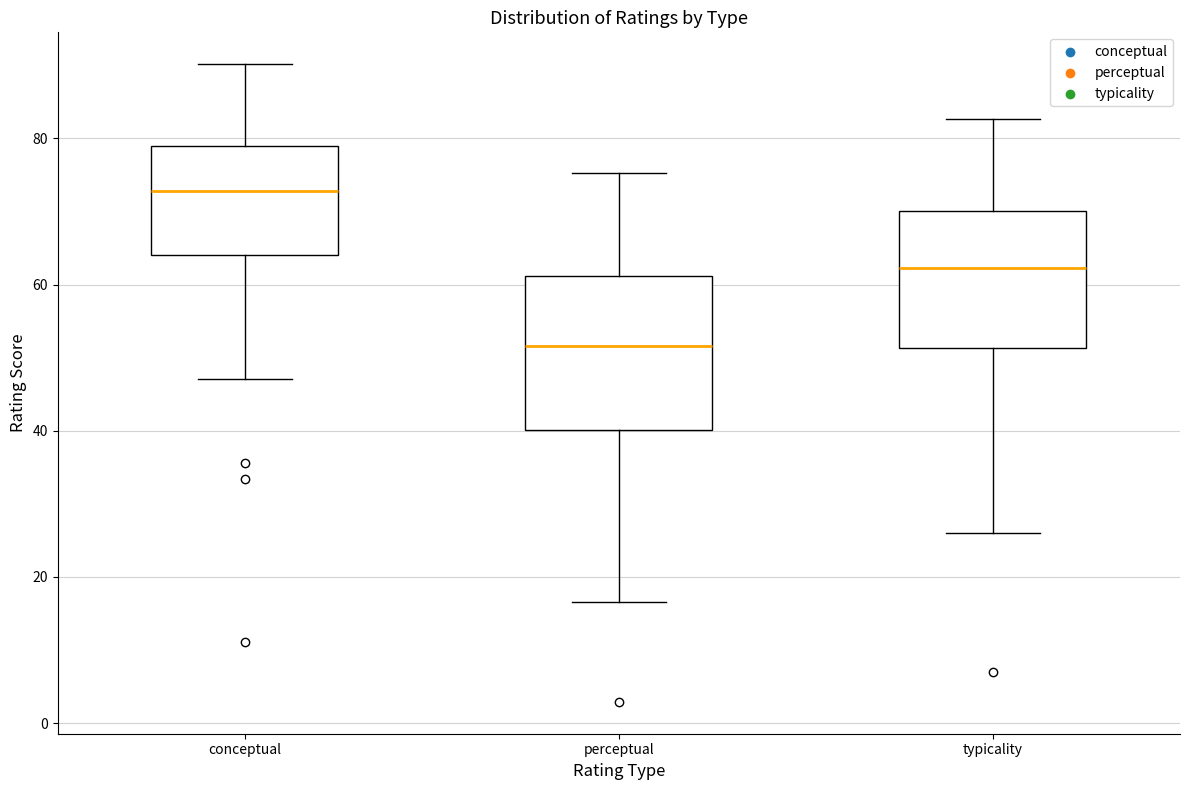

Reading left to right, read every box against the y-axis: the position of its median line, the range the box covers, and the ends of its whiskers. The values are not printed on the chart, so give them approximately, as read against the axis.

conceptual: median 72, box 64 to 78, whiskers 48 to 90
perceptual: median 52, box 40 to 62, whiskers 16 to 76
typicality: median 62, box 52 to 70, whiskers 26 to 82